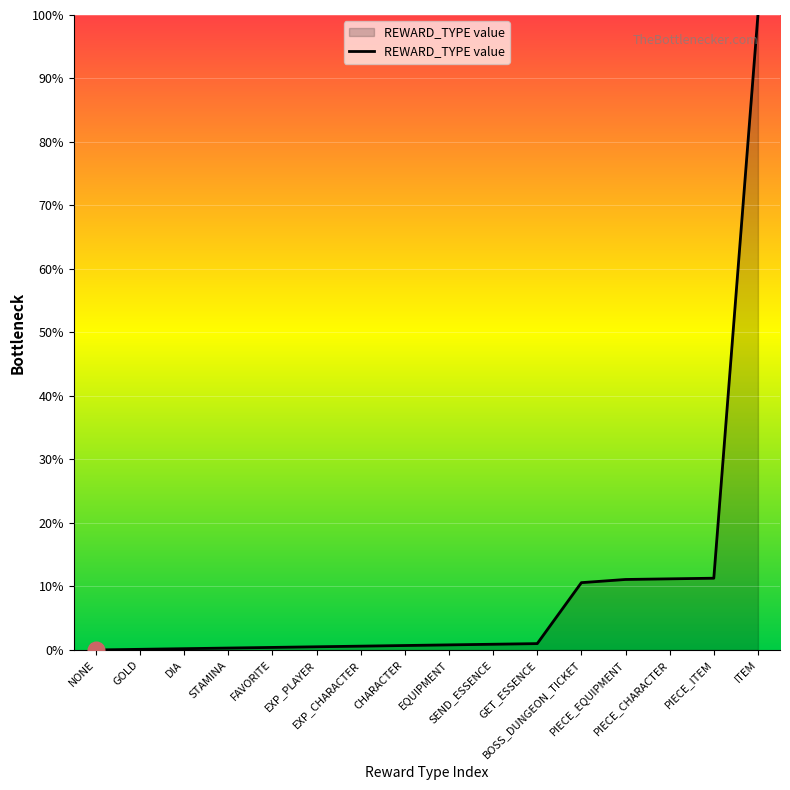

What is the greatest value displayed?

100.0